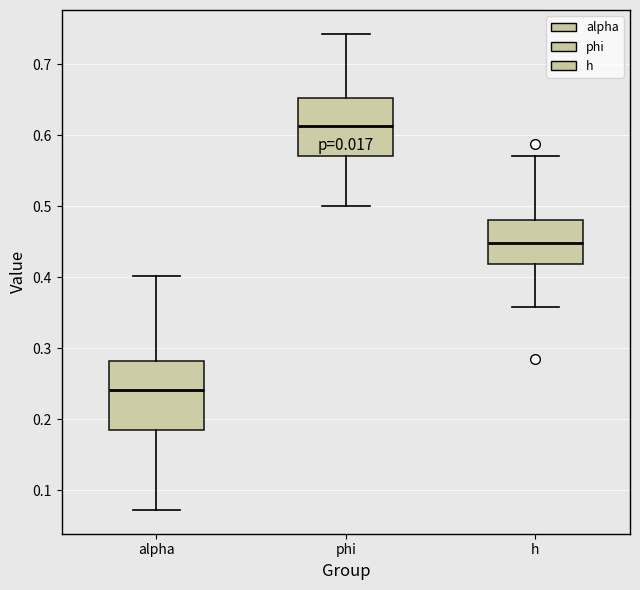

Where is the upper edge of the box for phi on the y-axis? The values are not printed on the chart, so give them approximately, as read against the axis.

0.65